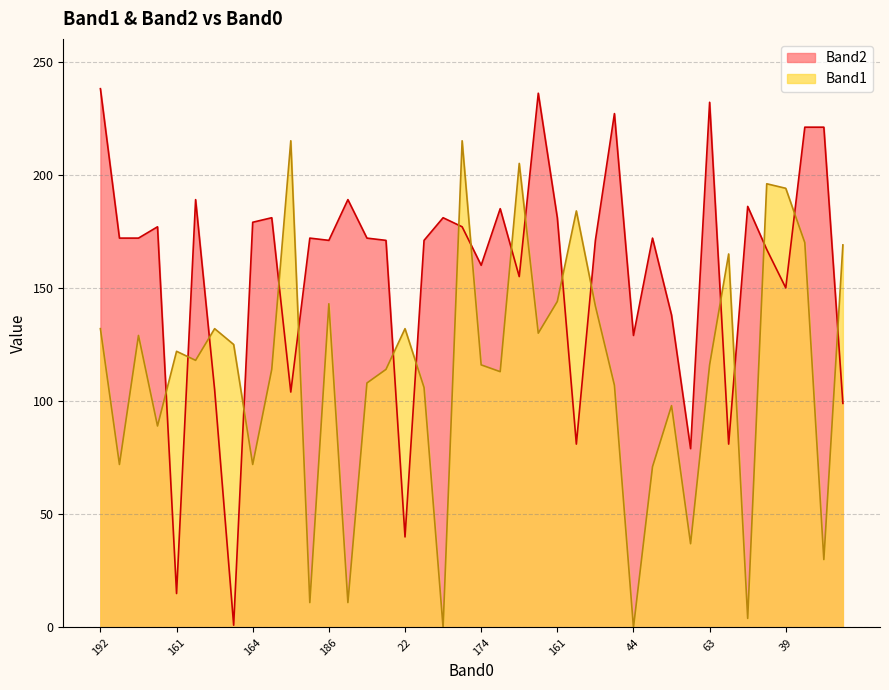

What is the label of the 3rd point from the right?

104